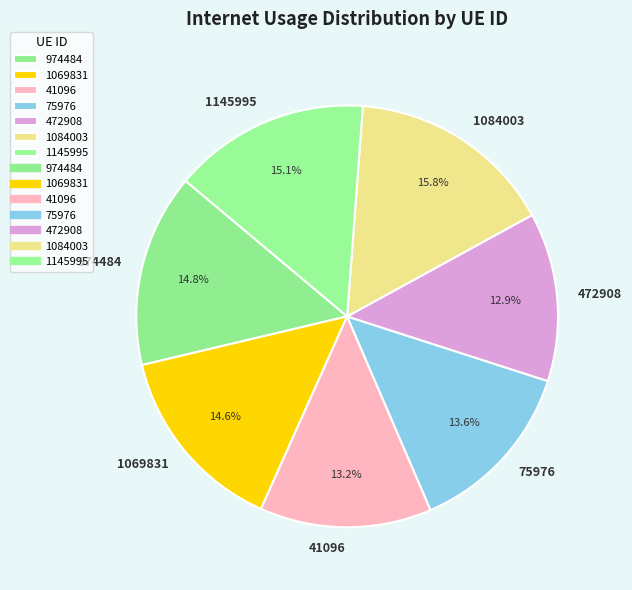

What percentage is NOT represented by 1145995?

84.9%